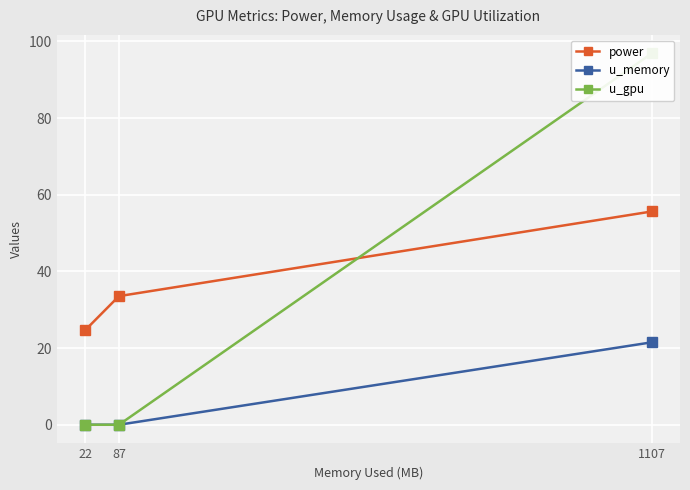

Which series has the largest total across all categories?

power